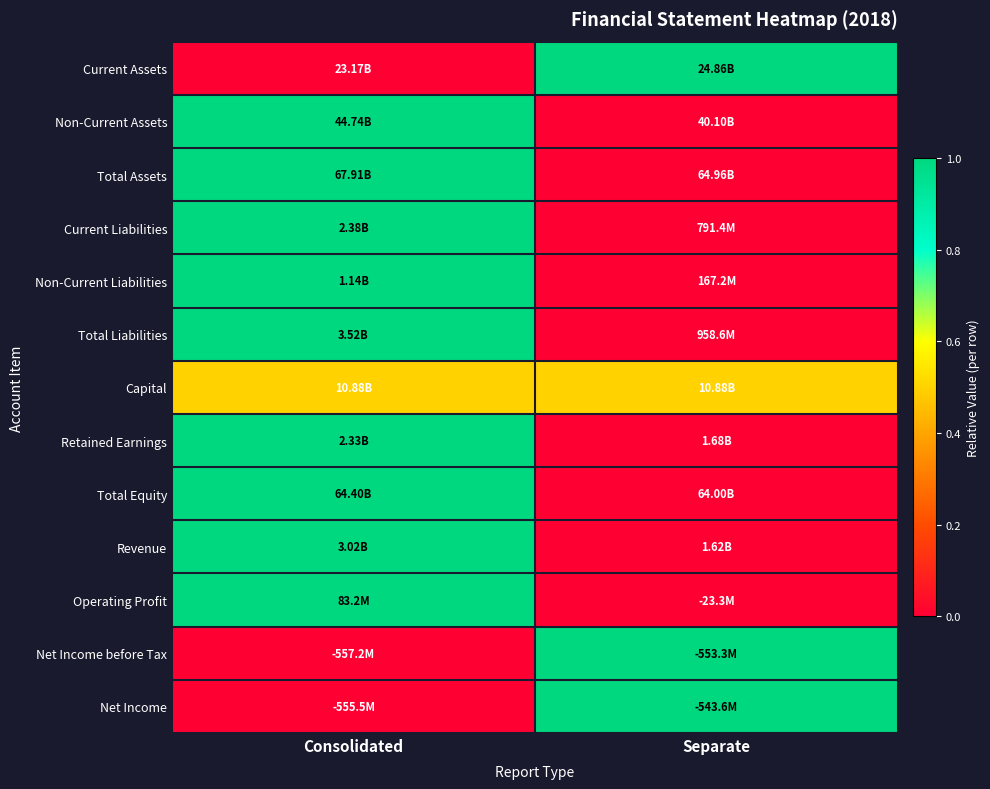

At how many categories does at least one series exceed 0?

2